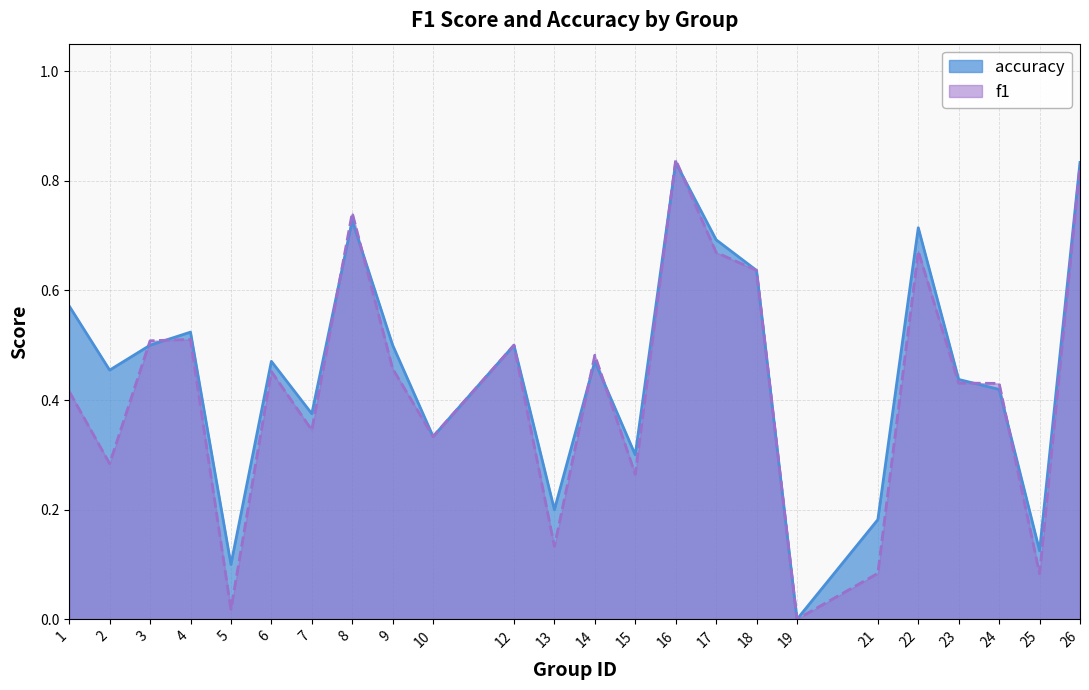

What is the average value of the accuracy series?

0.5